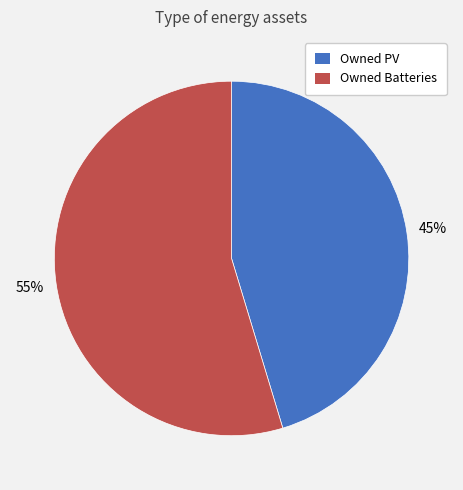

Which category has the smallest portion of the pie?

Owned PV